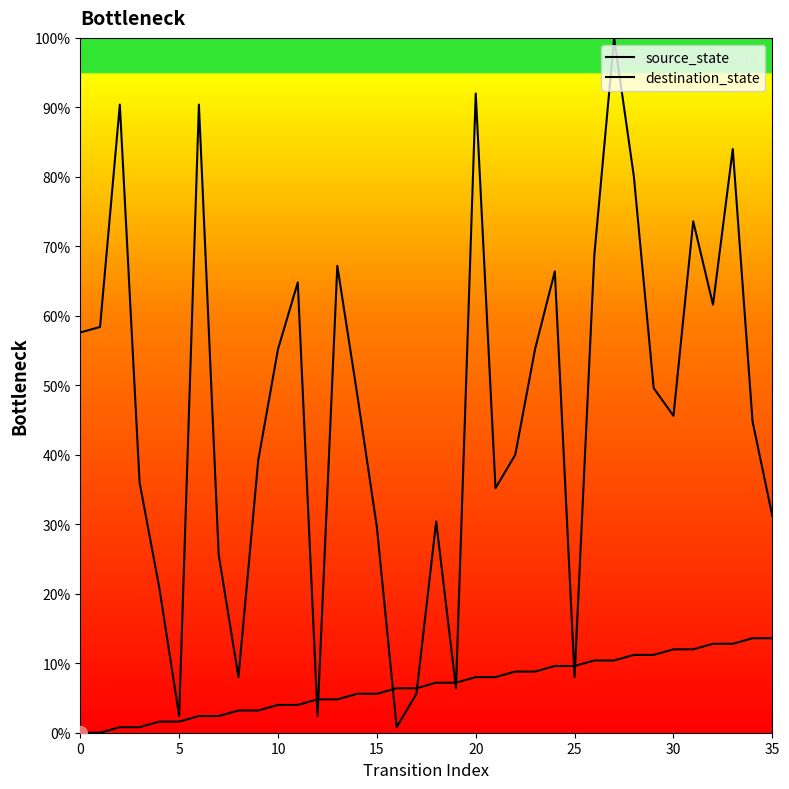

Is this an area chart (filled region under the line)?

Yes